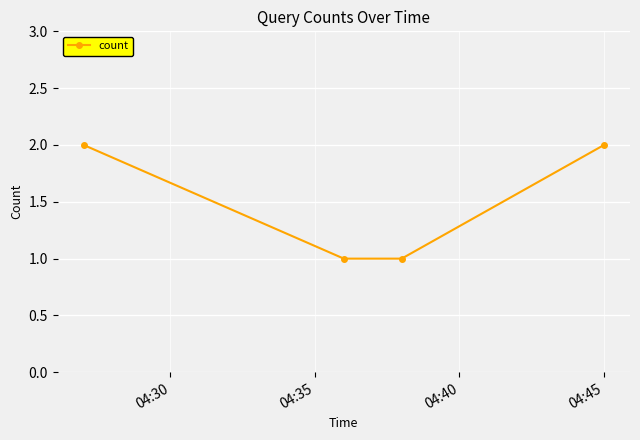

What is the difference between the maximum and minimum values?

1